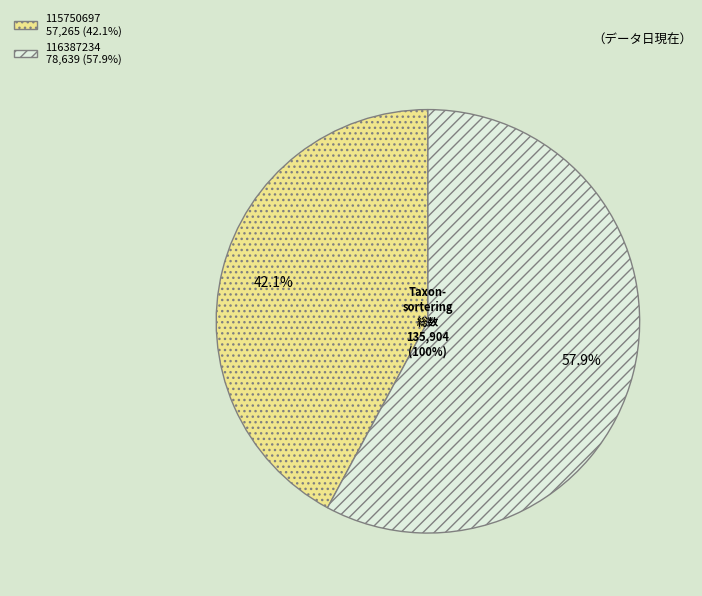

What percentage is NOT represented by 115750697?

57.9%